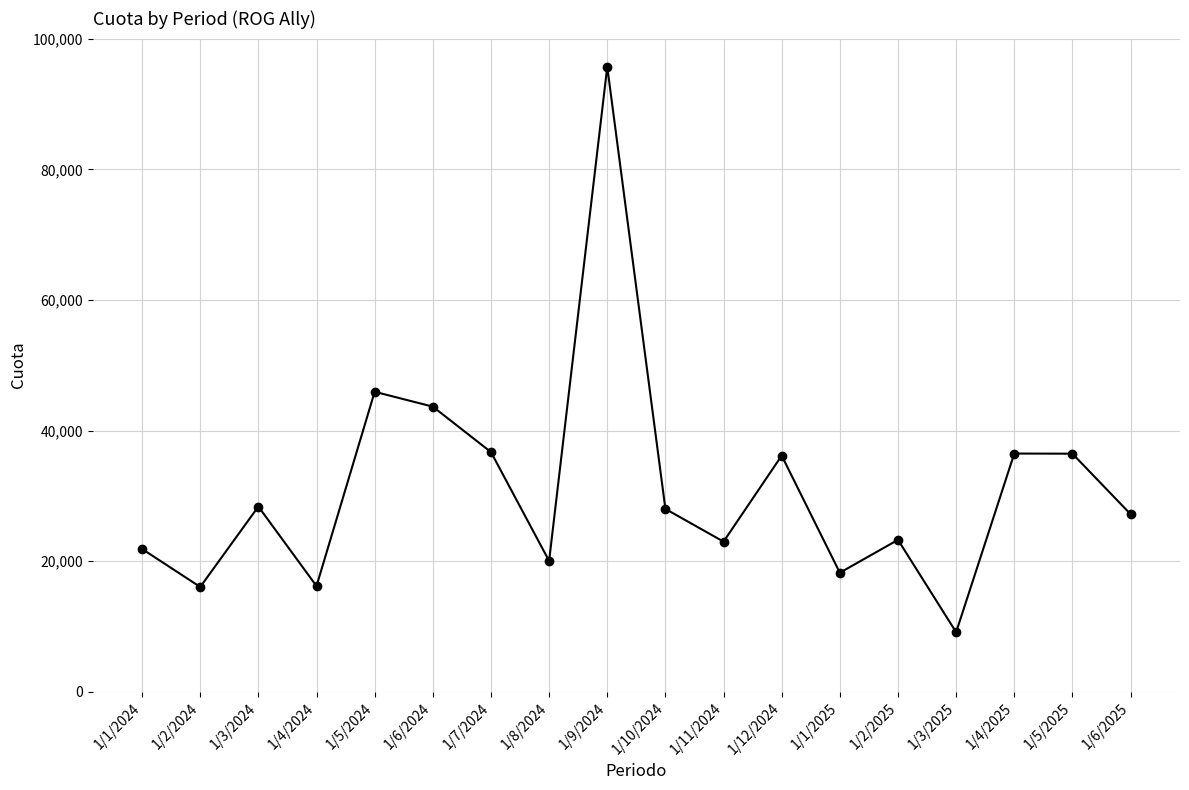

What is the value of the 5th point from the left?

45938